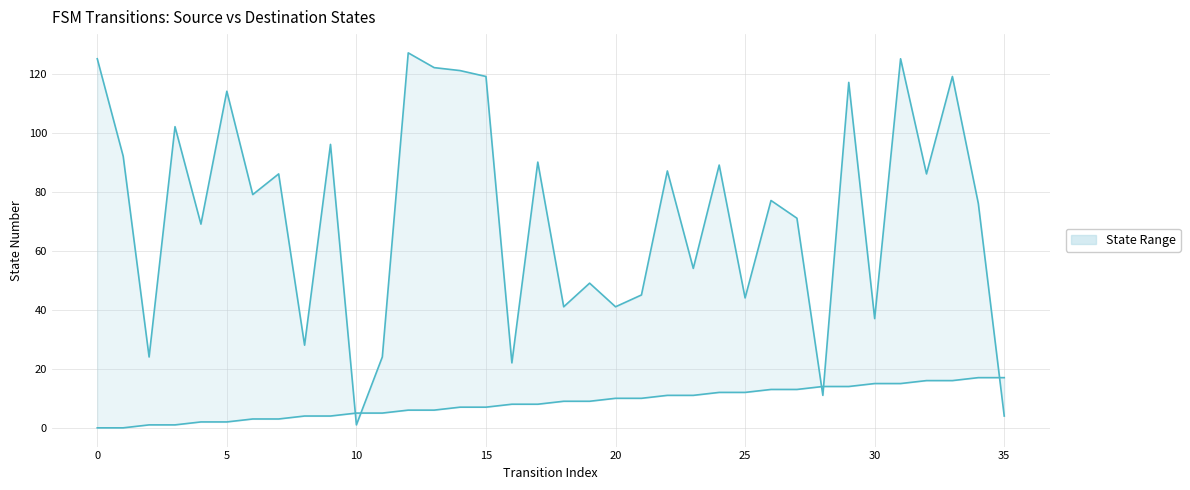

At 21, list the series in order from smallest to largest.

source_state, destination_state